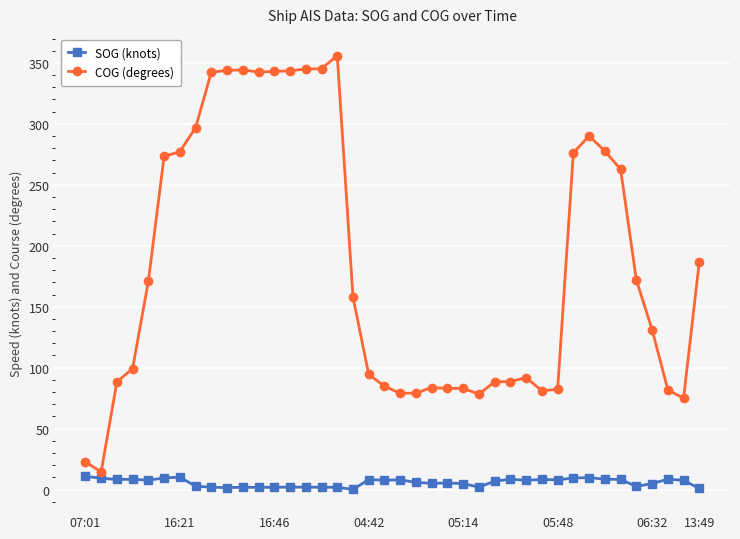

Which series has the largest range (max minus min)?

COG (degrees)